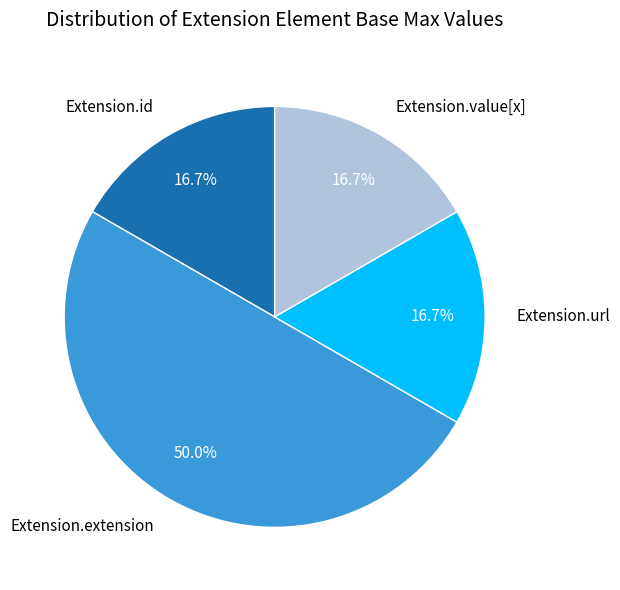

To the nearest percent, what is the average slice percentage?

25%